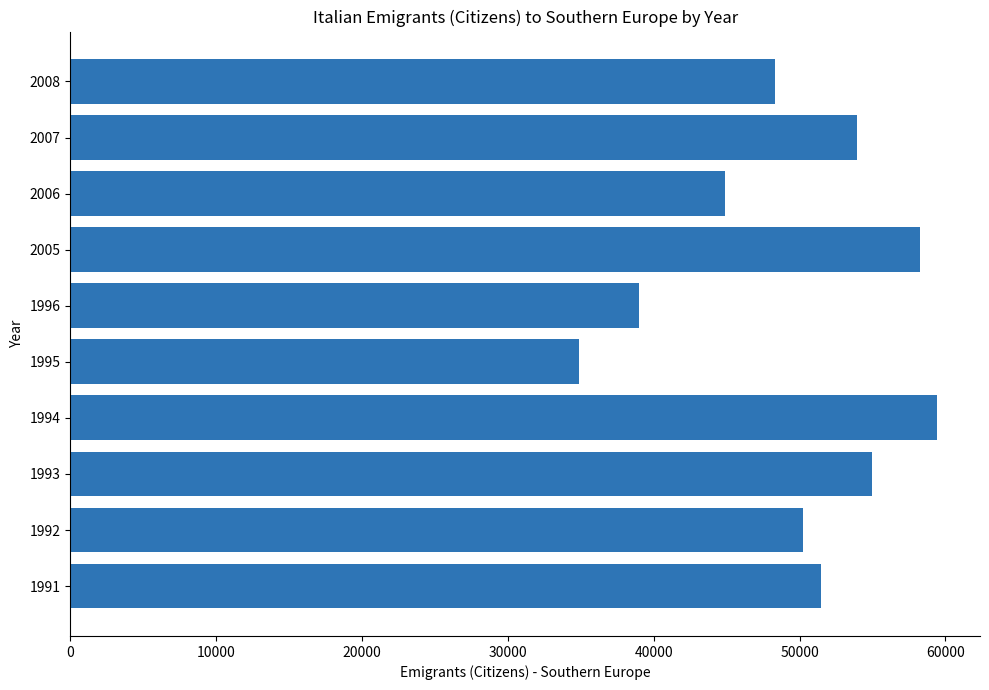

How many values are below 51478?

5